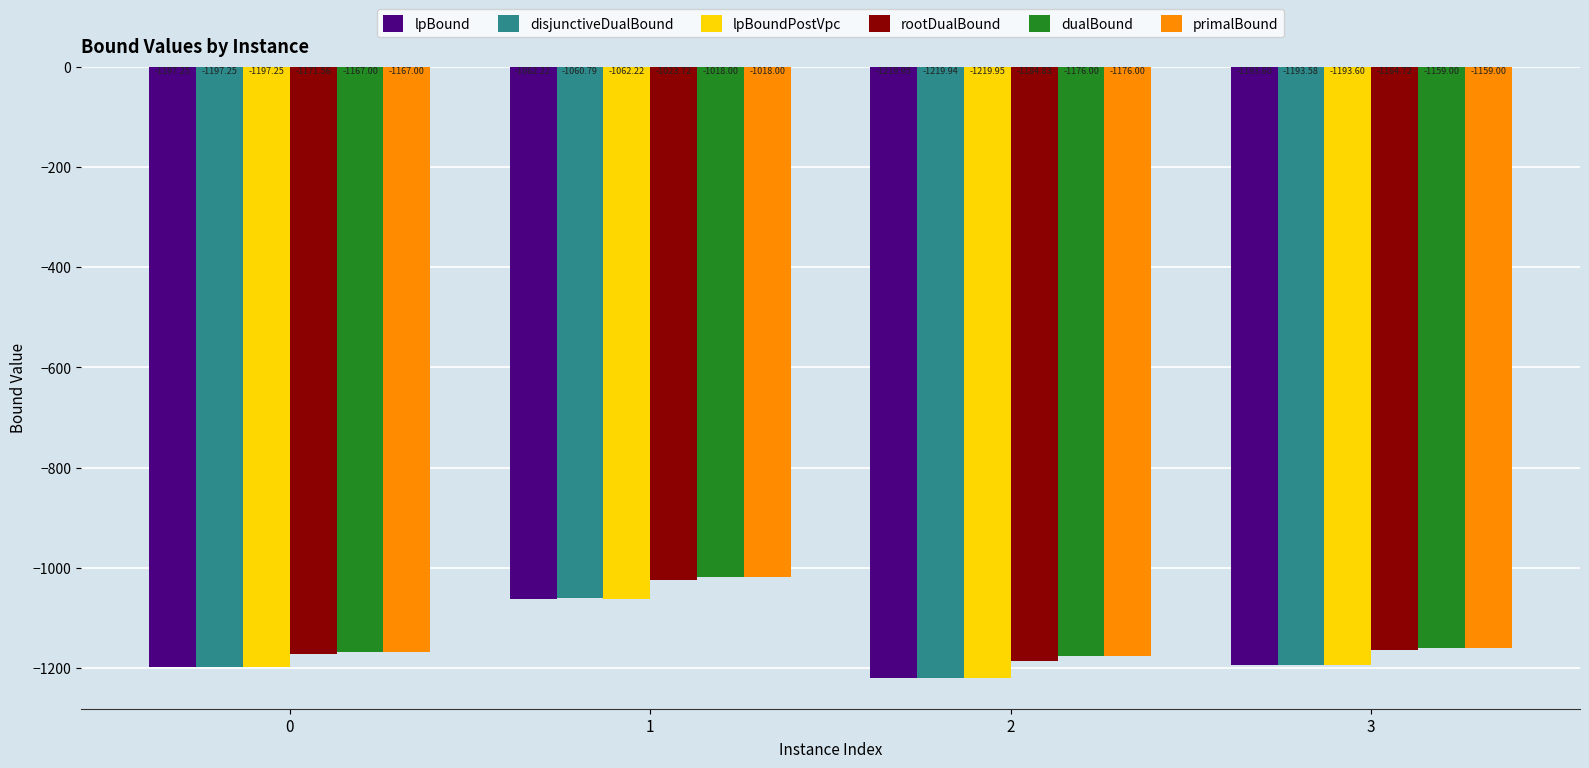

The value of lpBound at 0 is -1197.2. True or false?

True